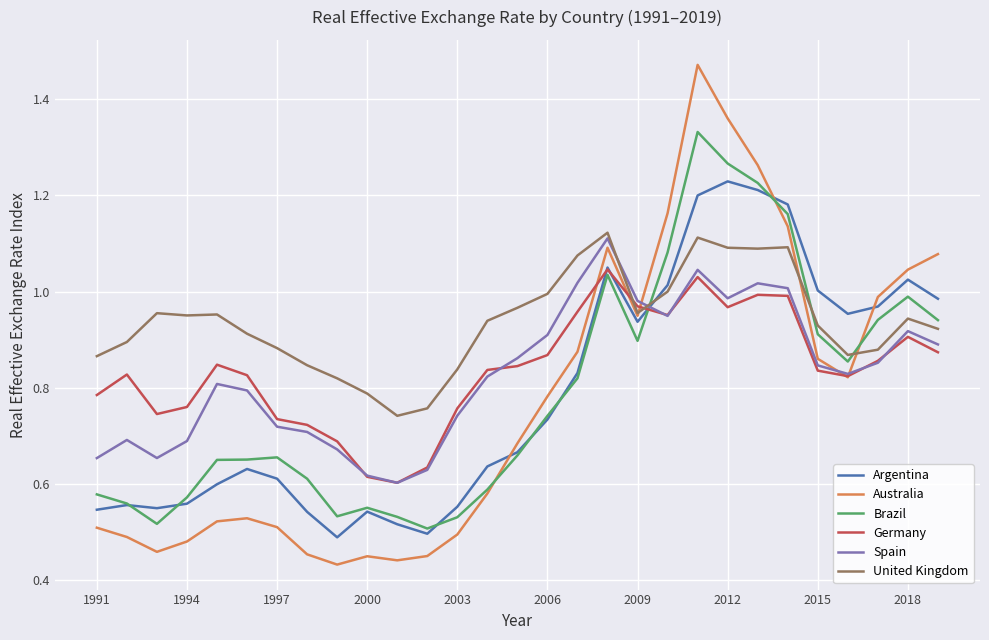

Which series has the largest range (max minus min)?

Australia